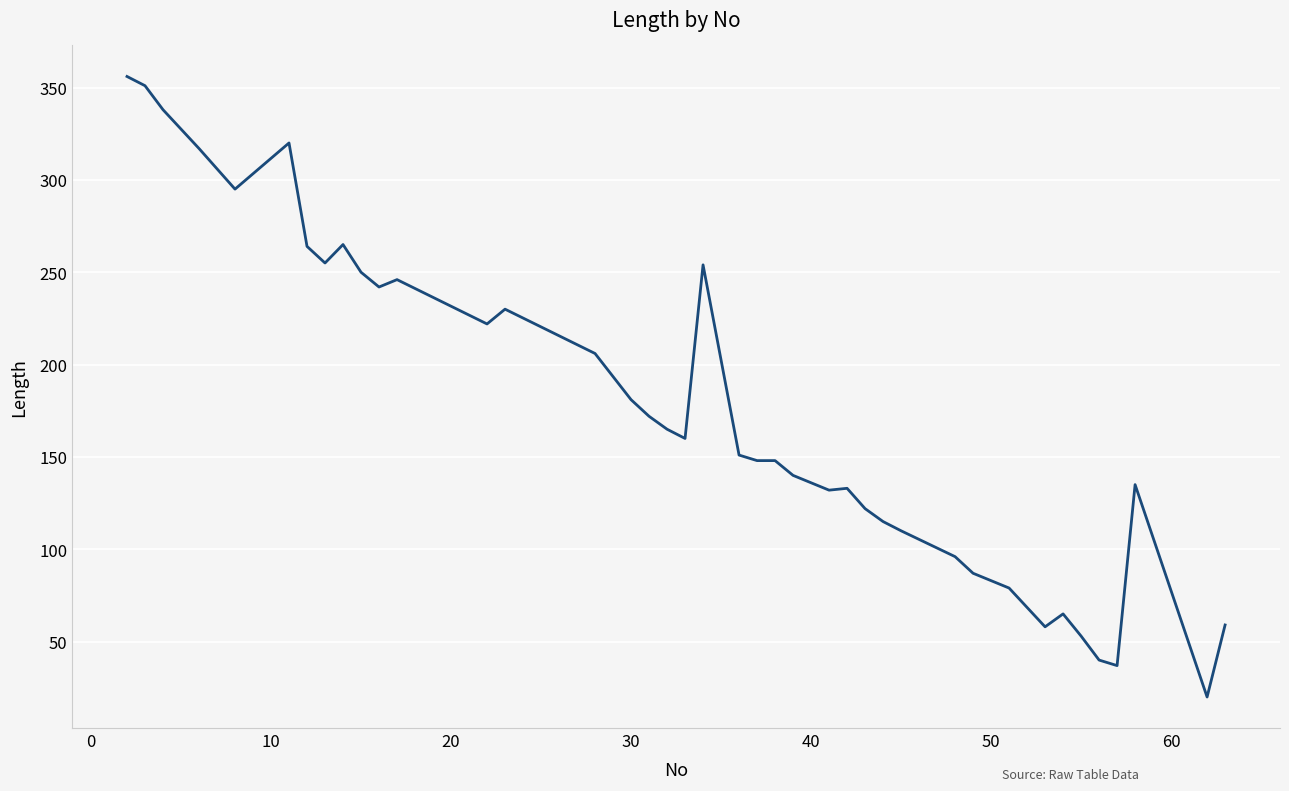

What is the greatest value displayed?

356